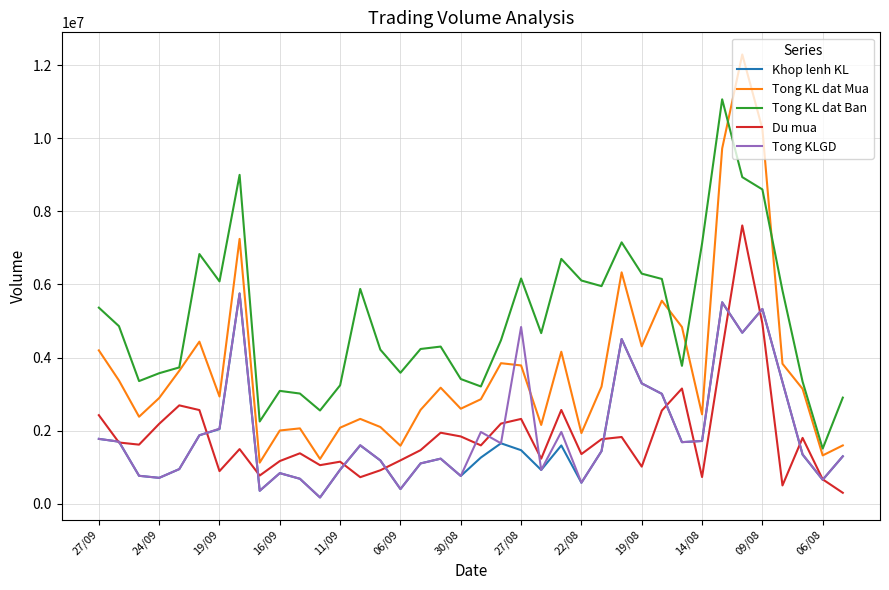

True or false: Khop lenh KL and Tong KL dat Mua cross at least once.

False